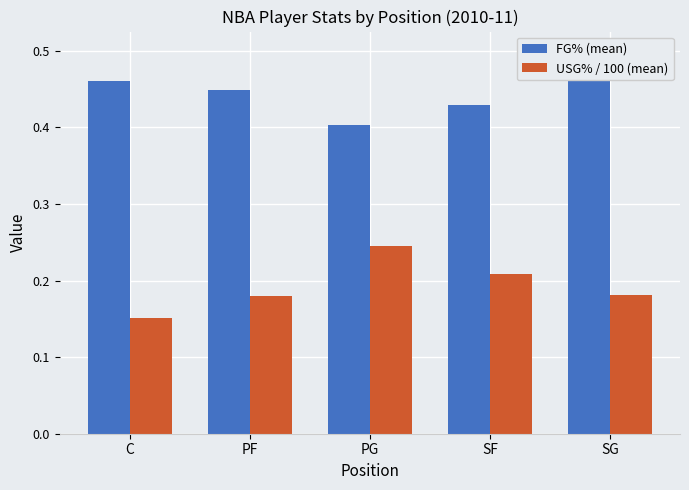

What is the average value of the USG% / 100 (mean) series?

0.2